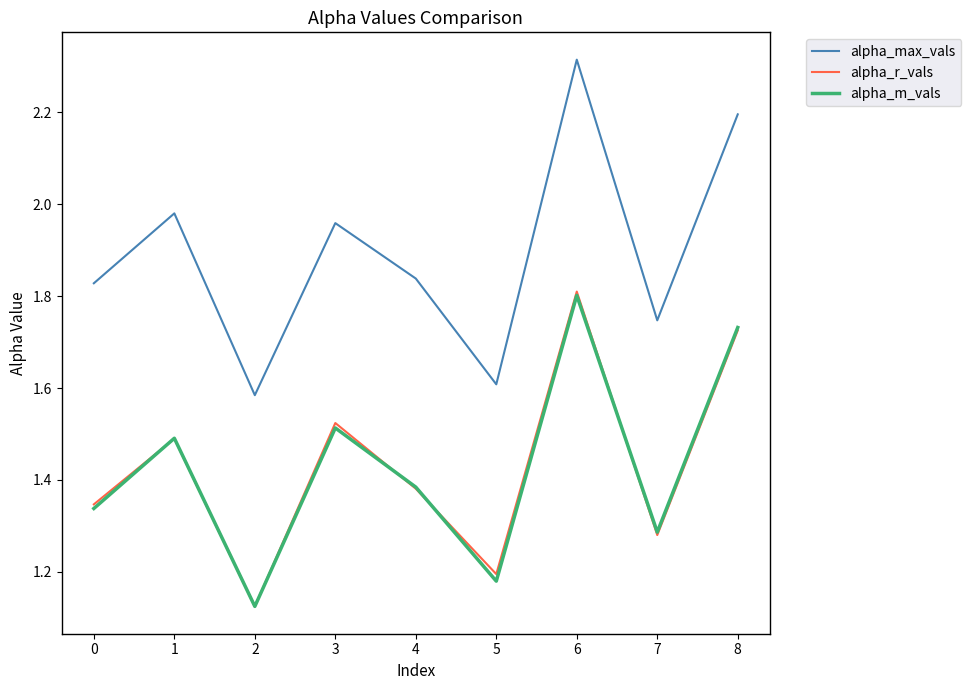

At which category does alpha_max_vals reach its first local peak?

1